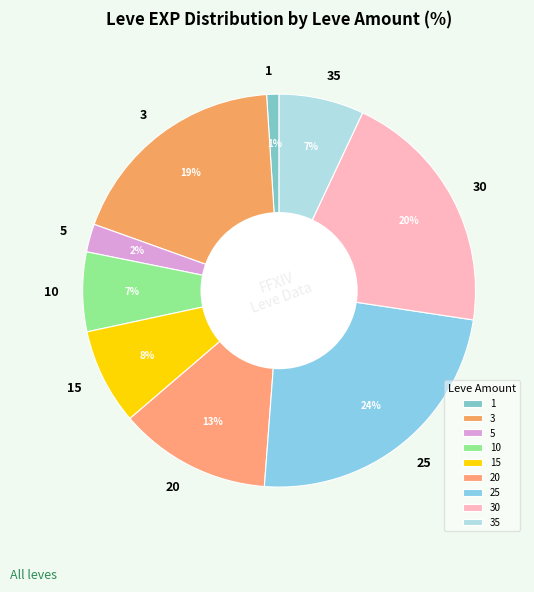

To the nearest percent, what is the average slice percentage?

11%